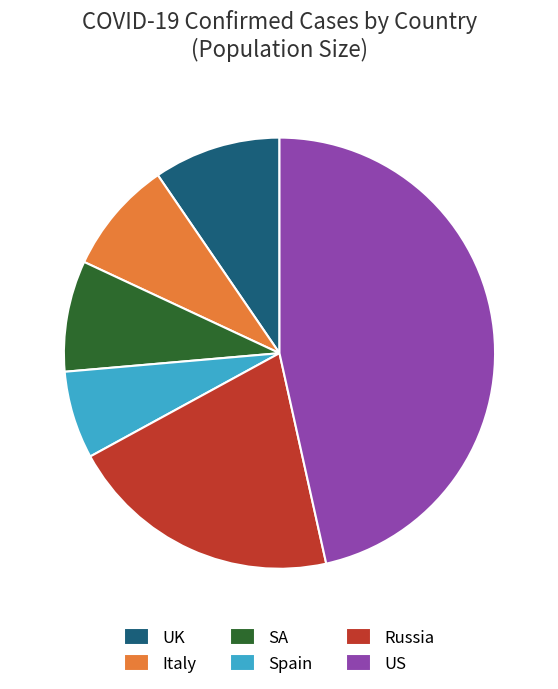

How many slices are in this pie chart?

6